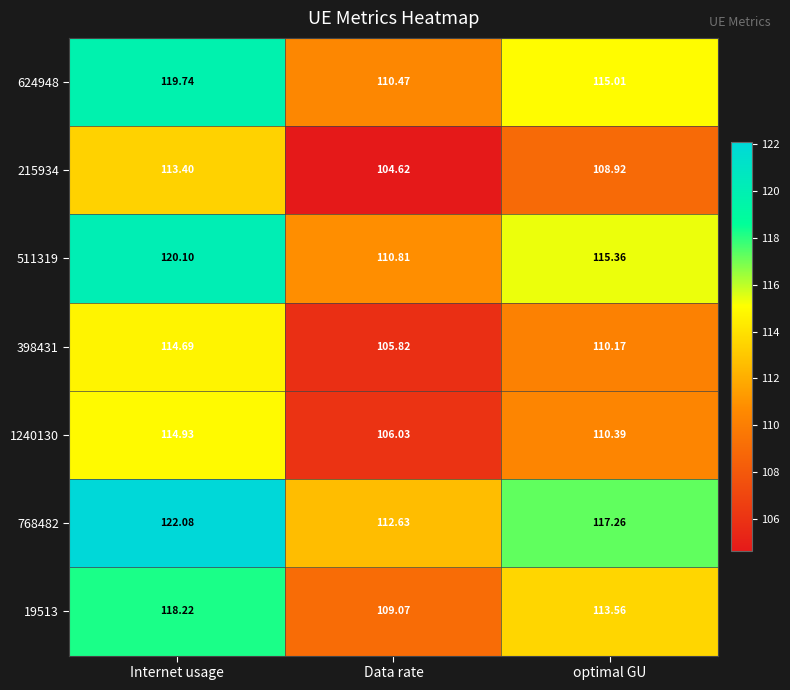

Which label corresponds to the largest value in the chart?

Internet usage